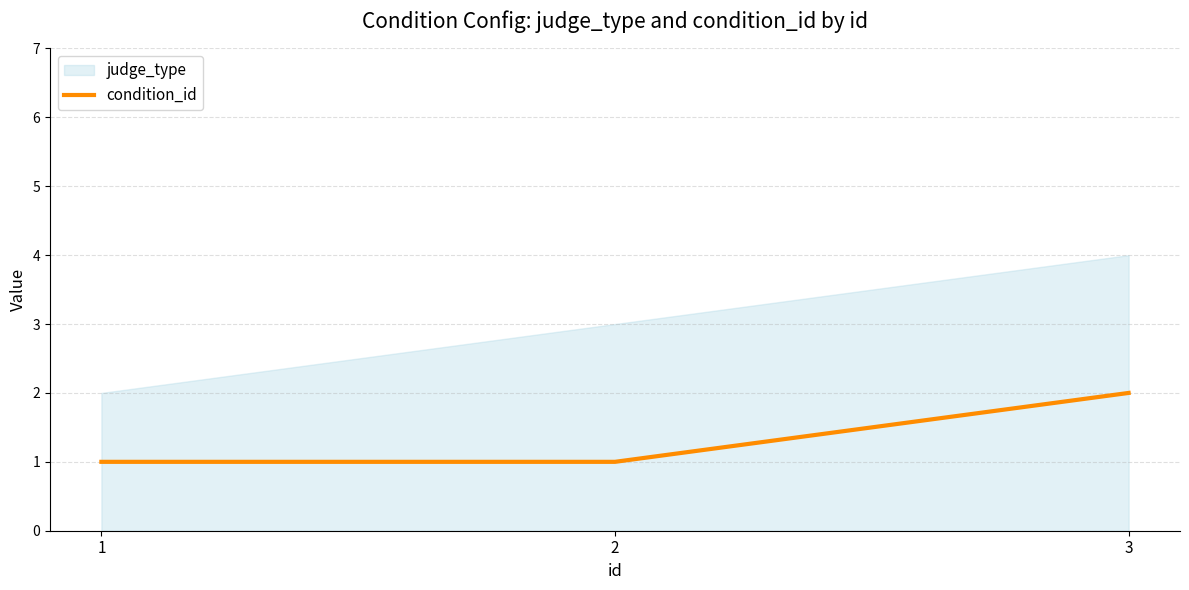

Count the values in the range 1 to 2.

3